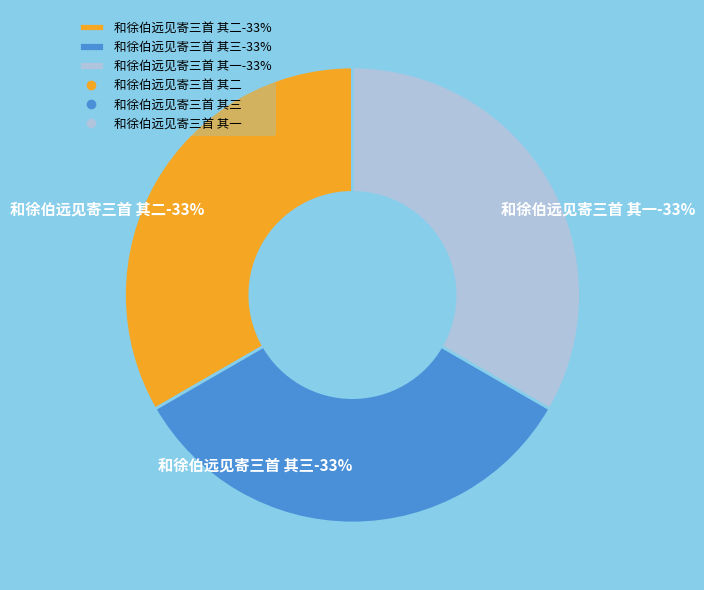

To the nearest percent, what percentage of the pie is 和徐伯远见寄三首 其一?

33%